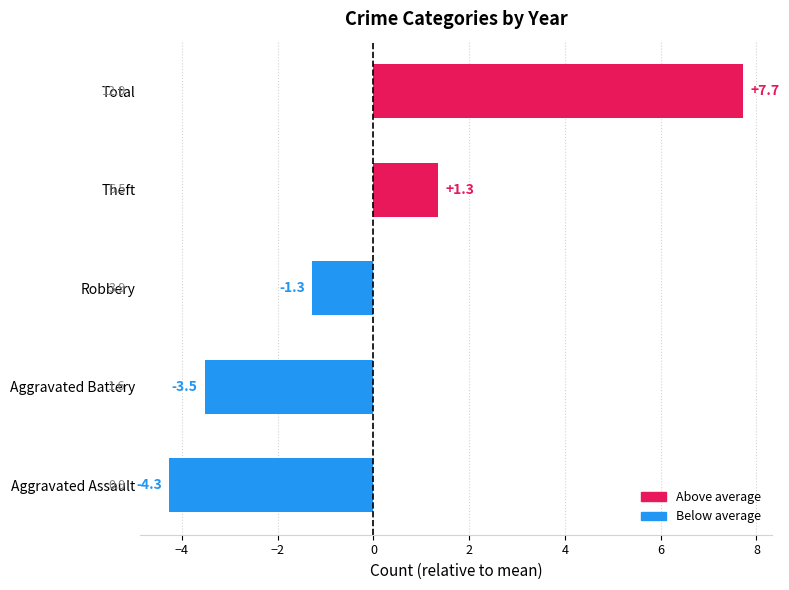

How many data points are above -1?

2